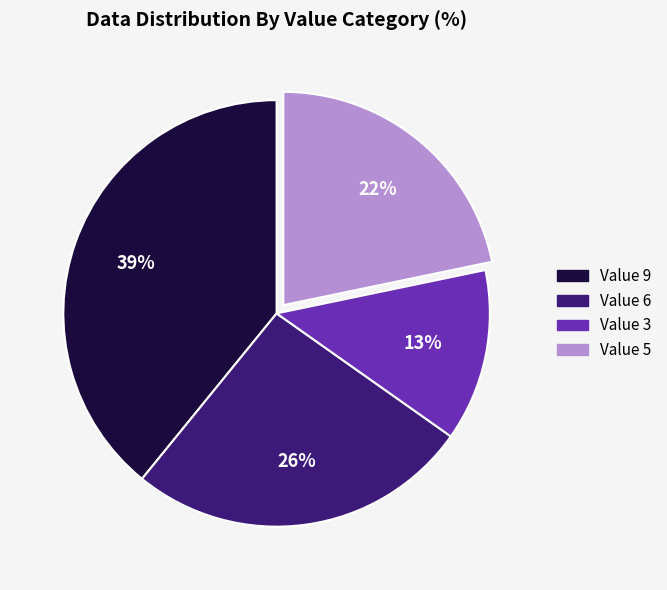

Between Value 3 and Value 6, which is larger?

Value 6